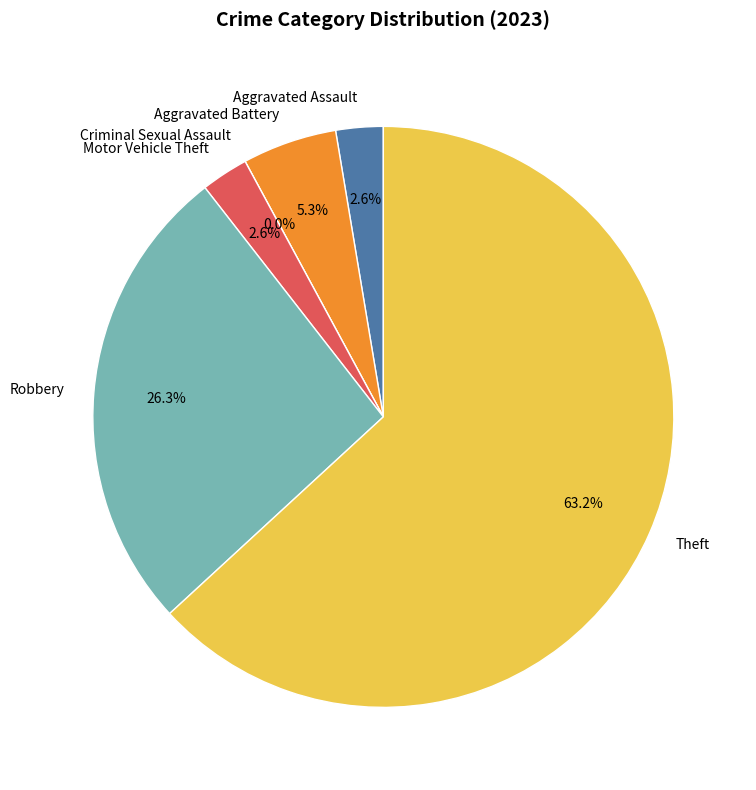

How many segments does this pie chart have?

6